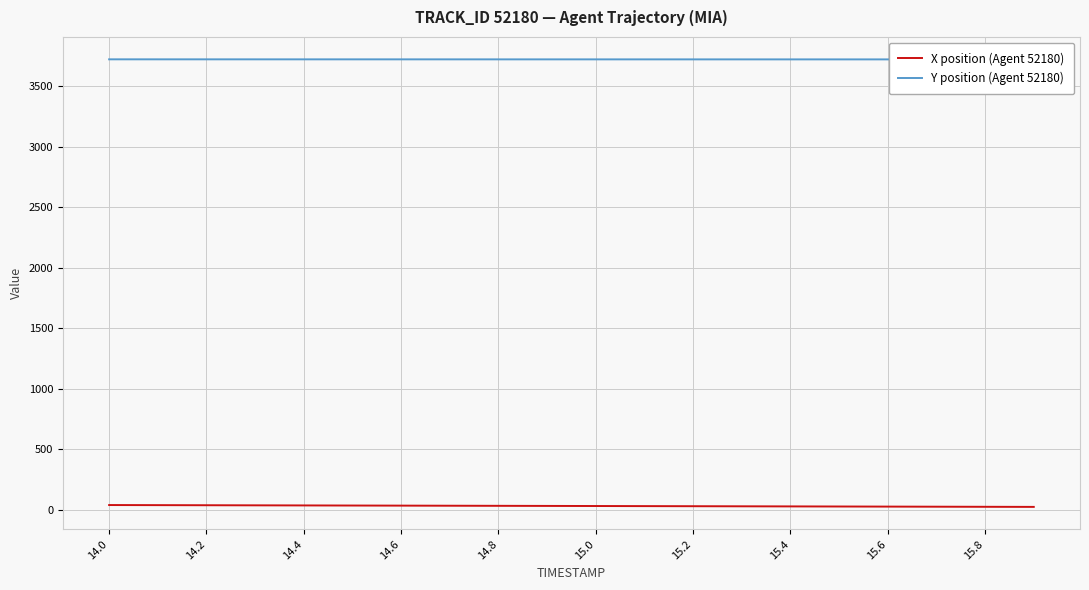

What is the difference between the X position (Agent 52180) values at 15.8 and 15.4?

3.2